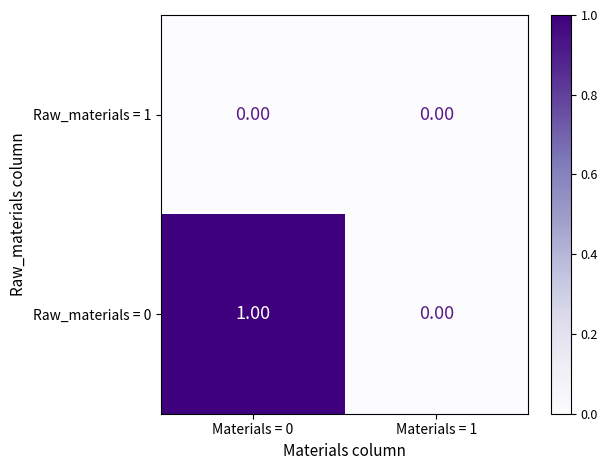

List the series in order of their peak value, highest first.

Raw_materials = 0, Raw_materials = 1